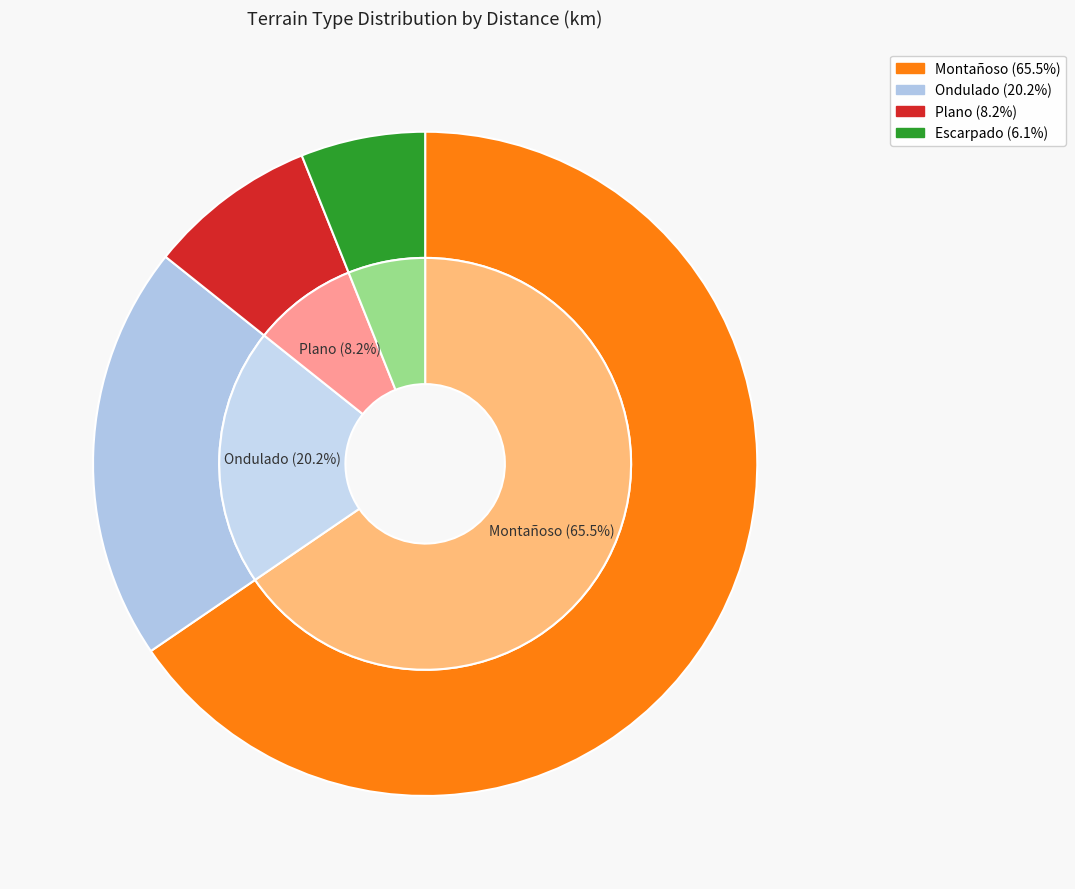

What percentage is the Ondulado slice, to the nearest percent?

20%